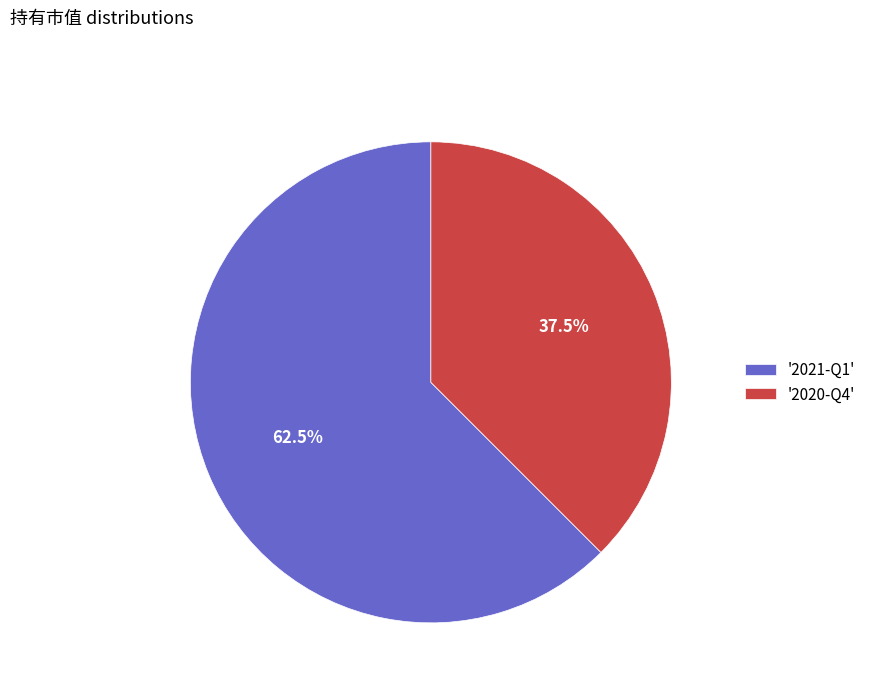

Is '2020-Q4' the majority of the pie?

No